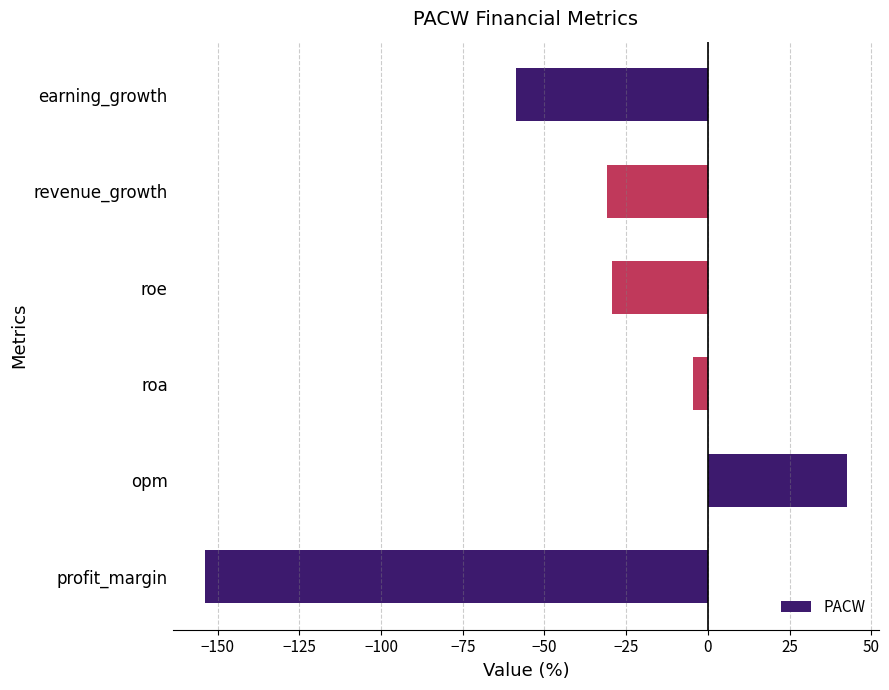

At which label is the value closest to -55?

earning_growth